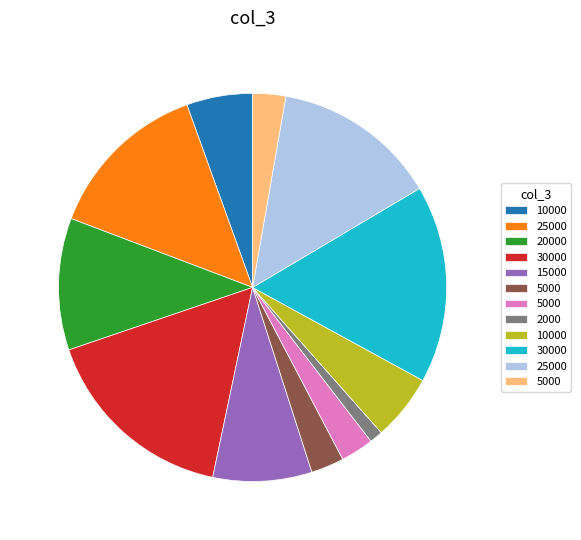

Does any single category account for the majority?

No